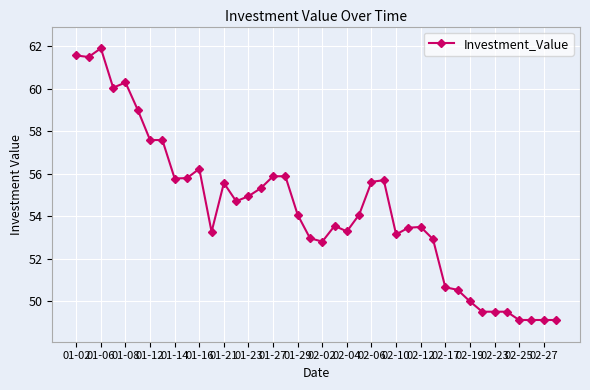

What is the average value?

54.4